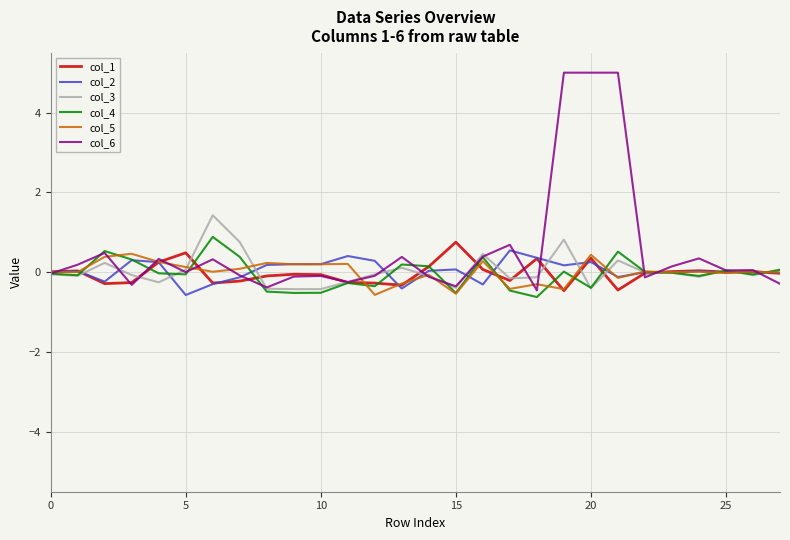

What is the minimum value shown in the chart?

-0.6